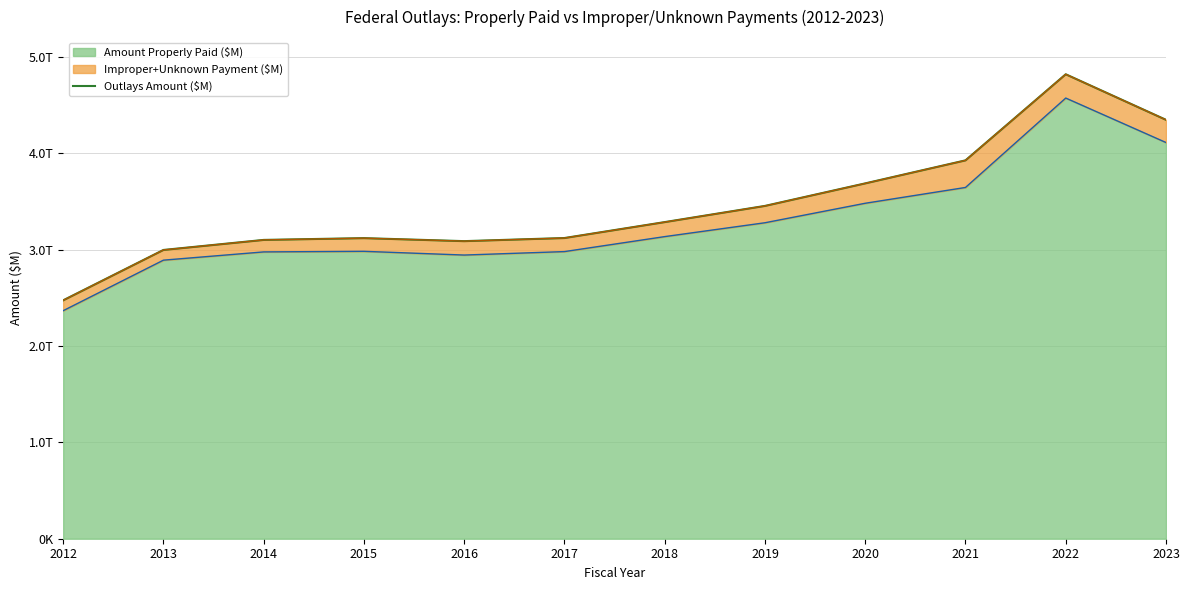

What is the change in value from 2016 to 2018?

+197701.3